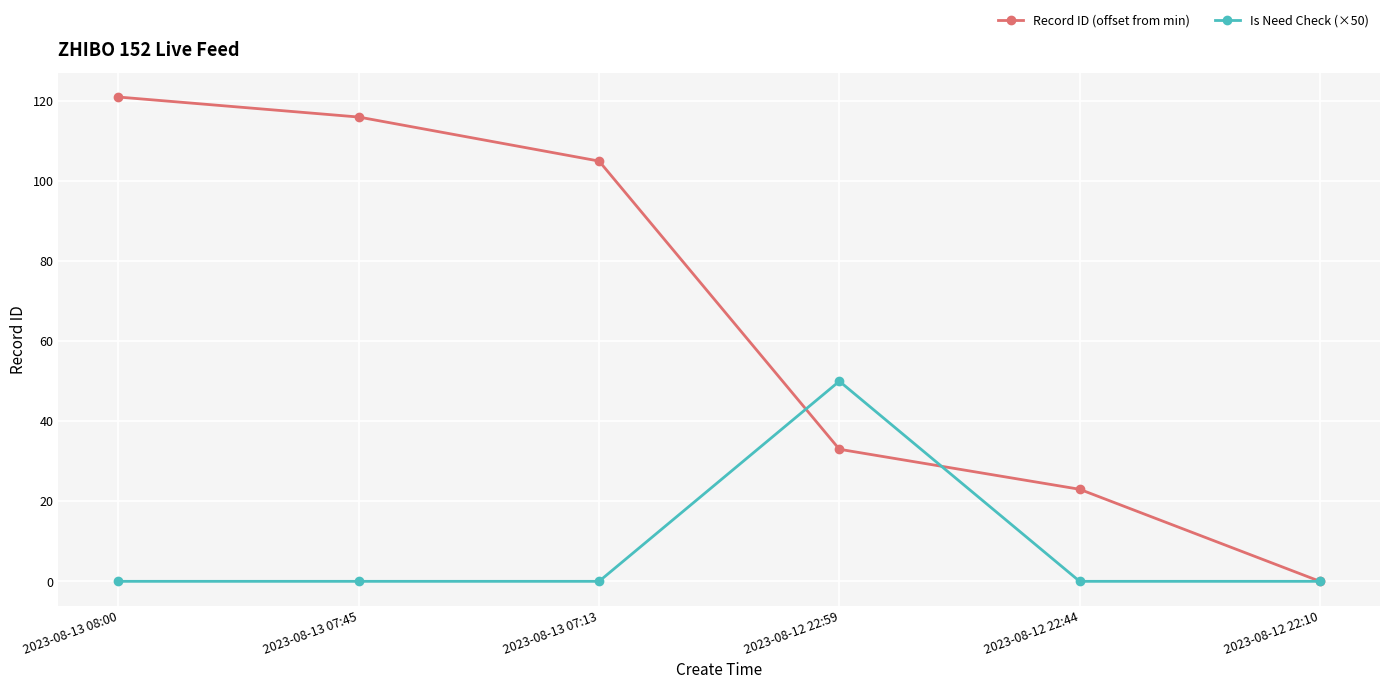

Rank the series by their maximum value, from lowest to highest.

Is Need Check (×50), Record ID (offset from min)